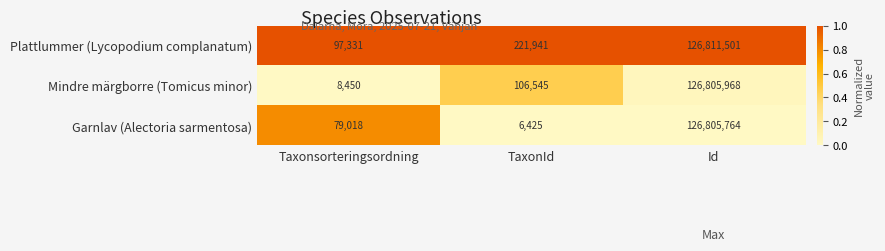

What is the difference between the highest and lowest values at Id?

5737